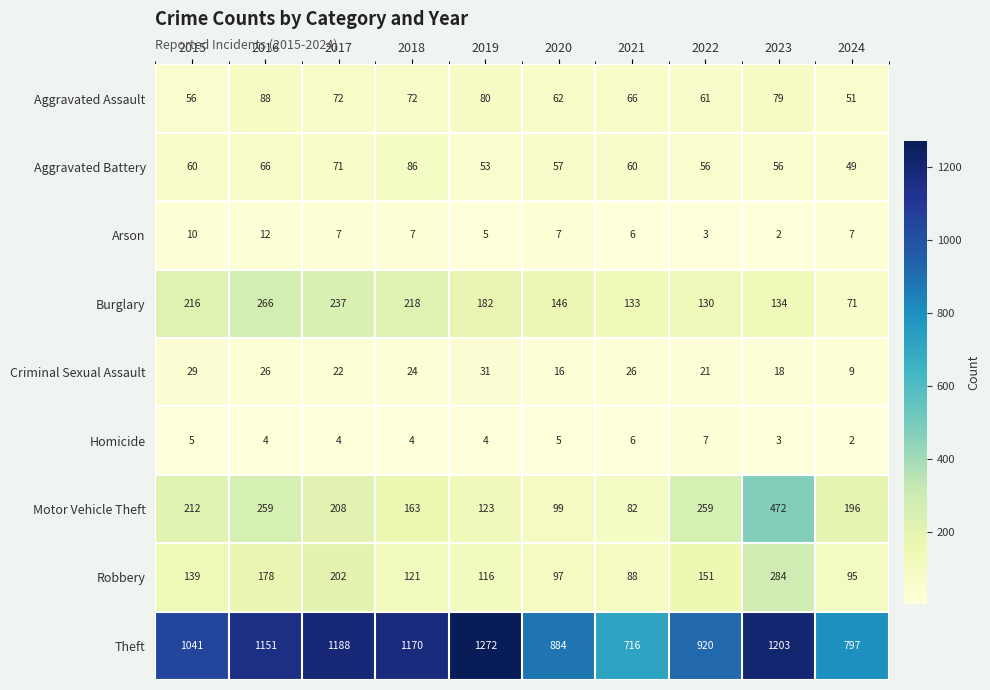

How many data points does each series have?

10